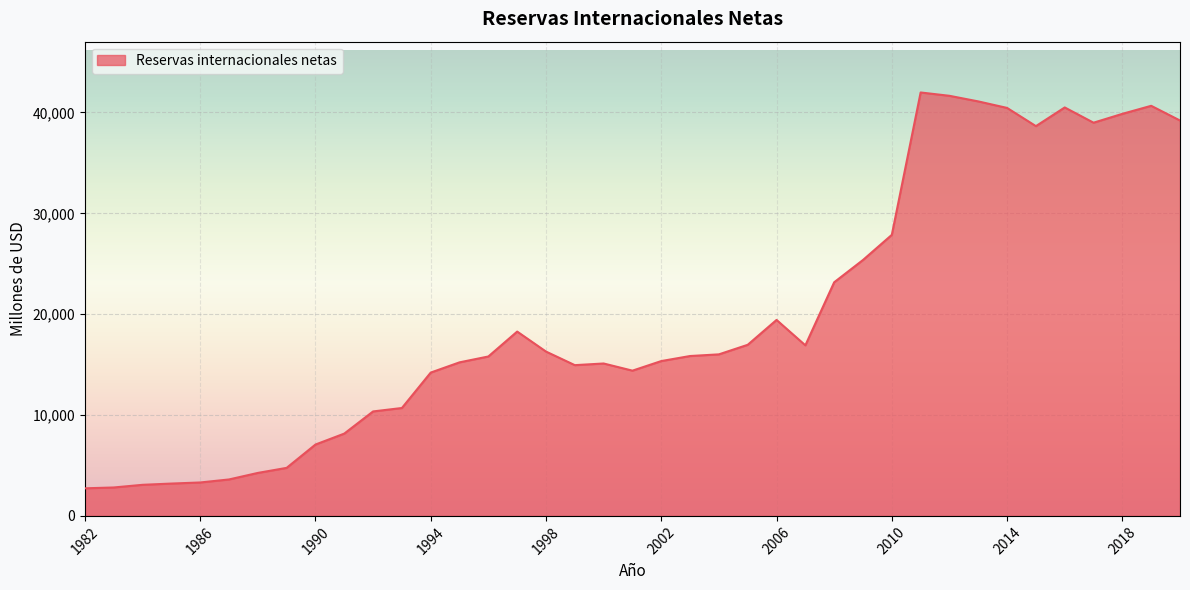

What is the difference between the maximum and minimum values?

39244